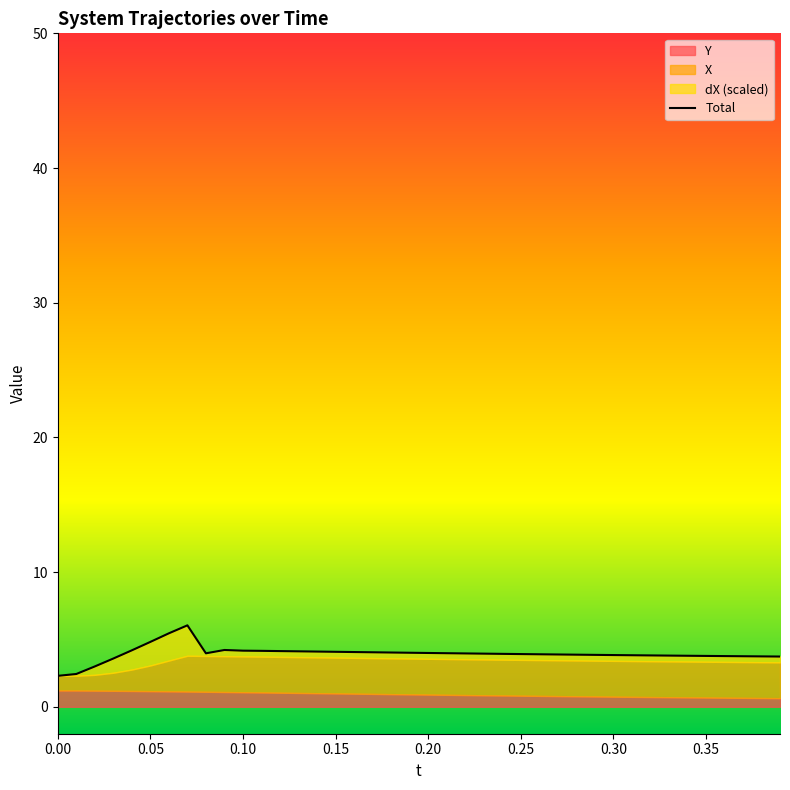

Does the chart display data point markers on the line(s)?

No